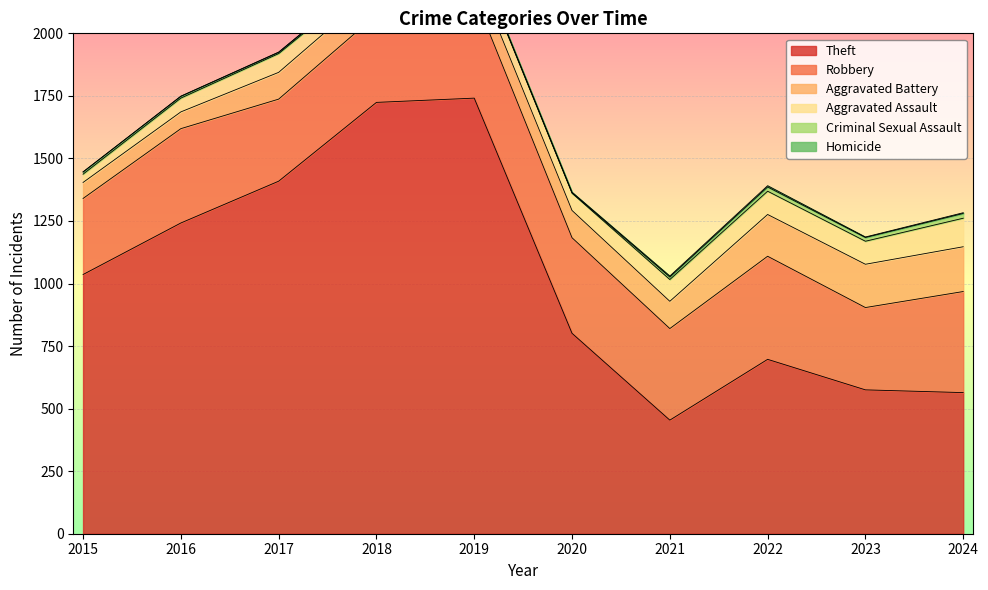

Rank the categories by Homicide value from highest to lowest.

2022, 2021, 2024, 2020, 2023, 2016, 2017, 2018, 2019, 2015